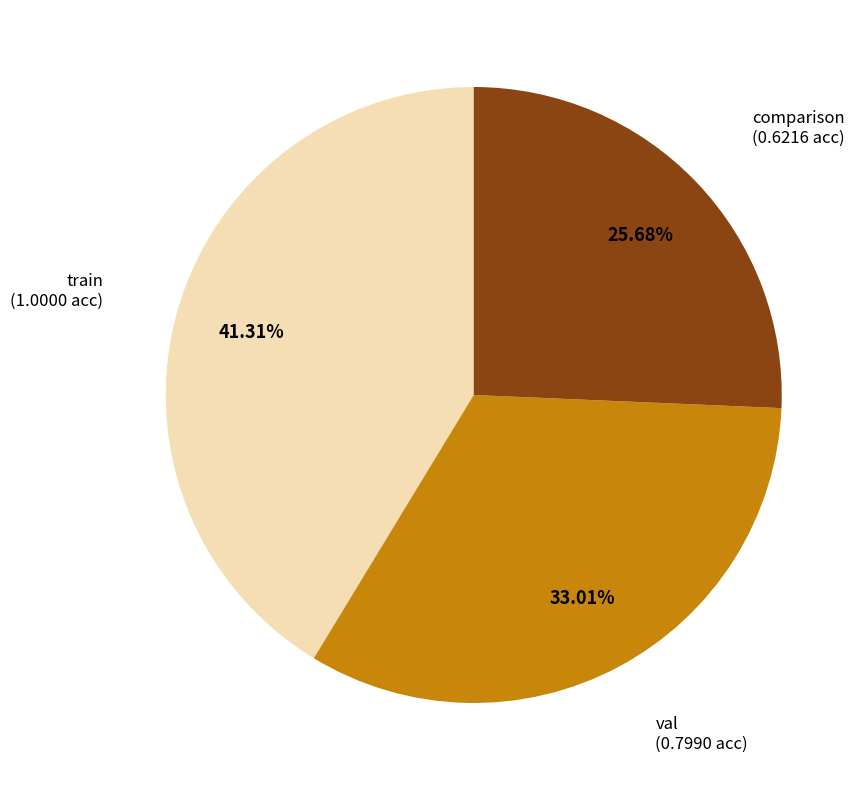

Does any single category account for the majority?

No